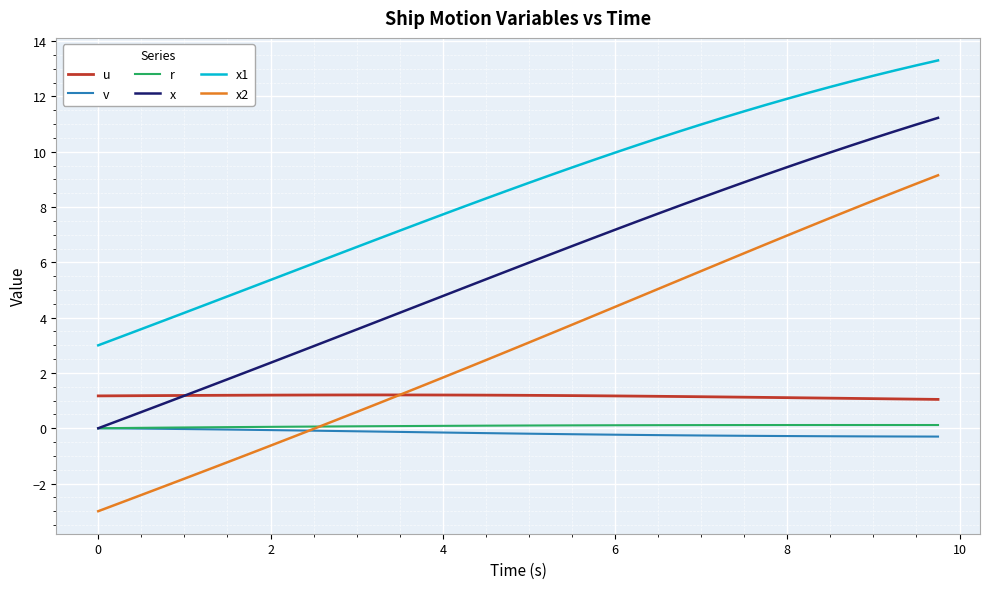

Does the chart display data point markers on the line(s)?

No